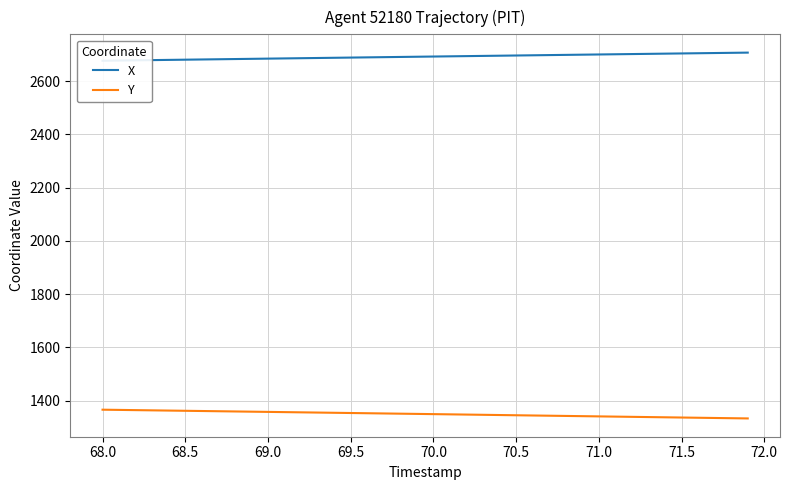

Is it true that Y equals 1344.9 at 70.5?

True